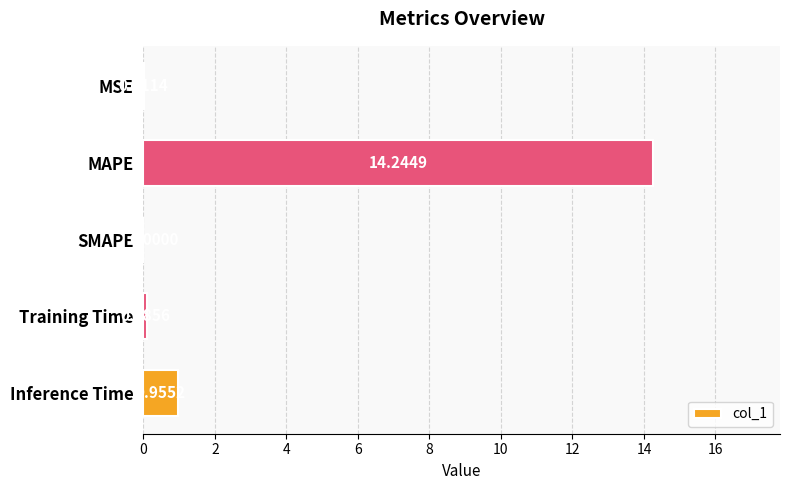

What is the sum of all values?

15.3